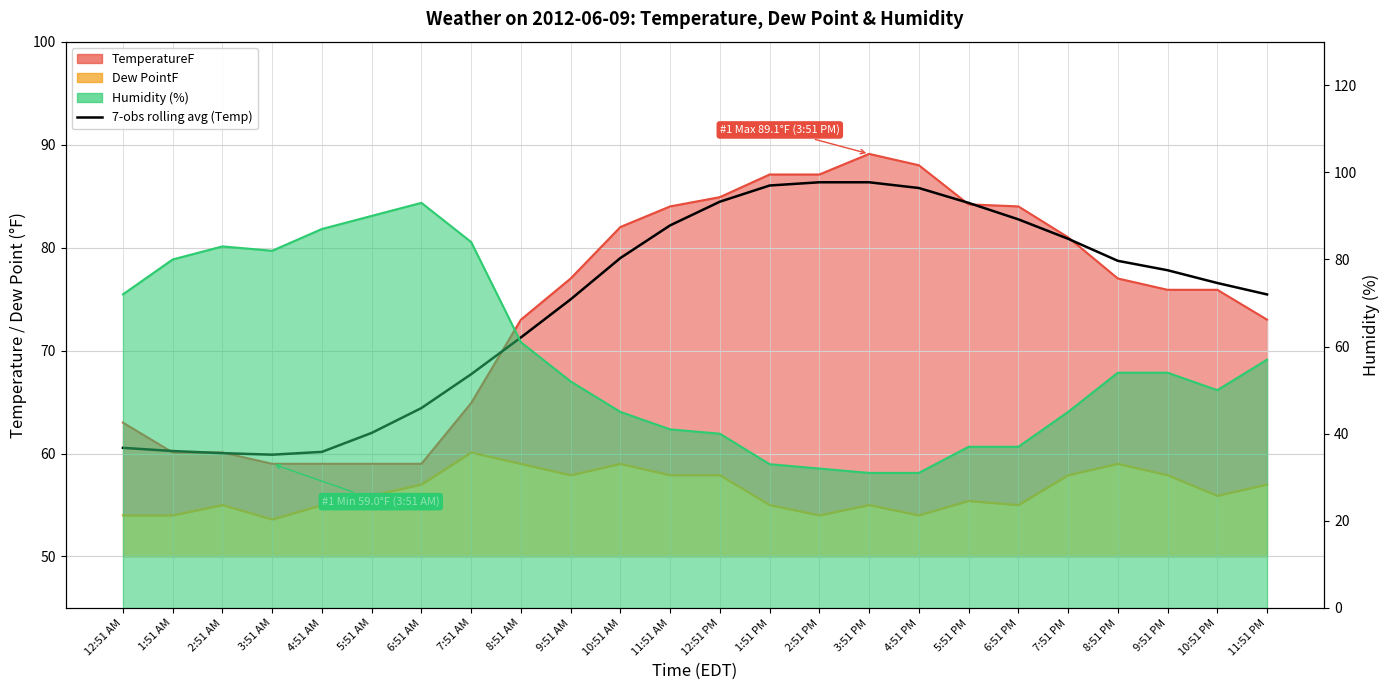

True or false: the data has more than 2 interior local peaks.

False